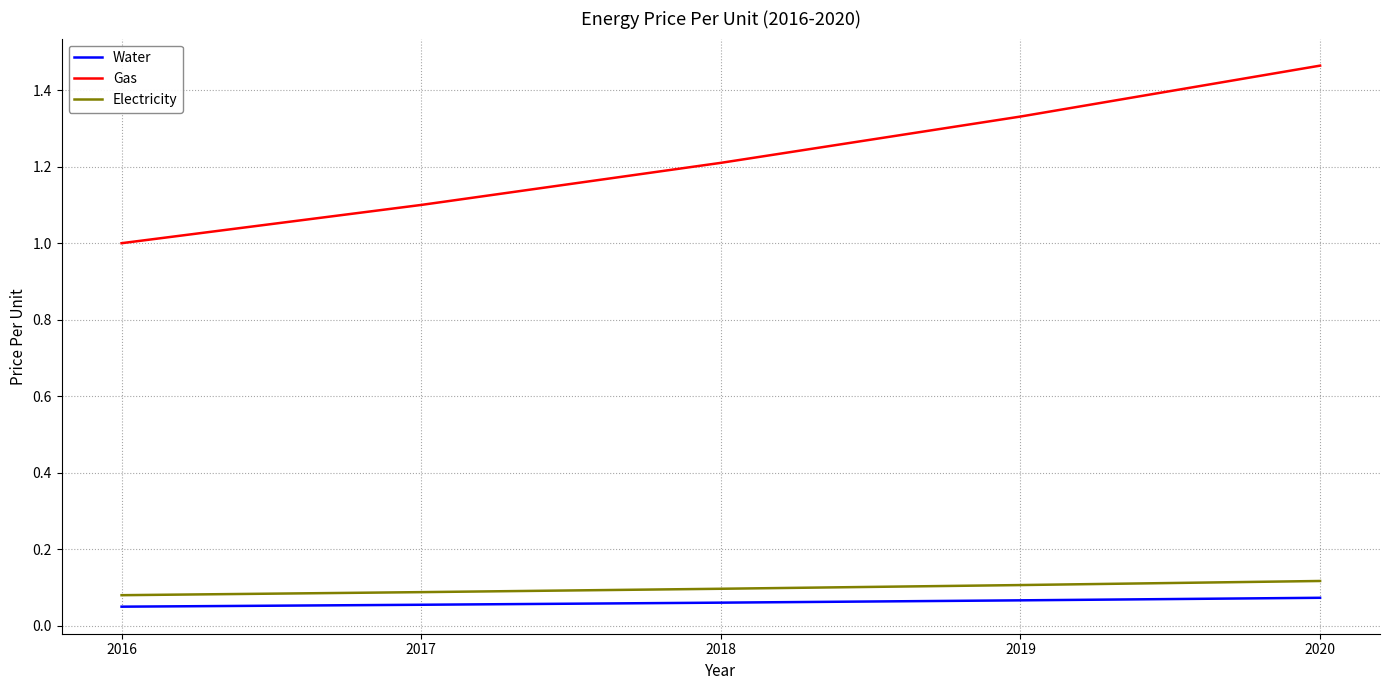

Which series changed the most between 2019 and 2020?

Gas